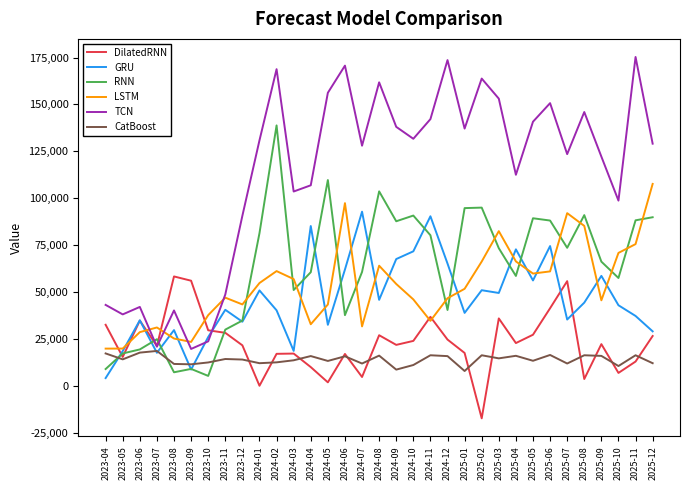

Which category has the lowest value across all series?

2025-02